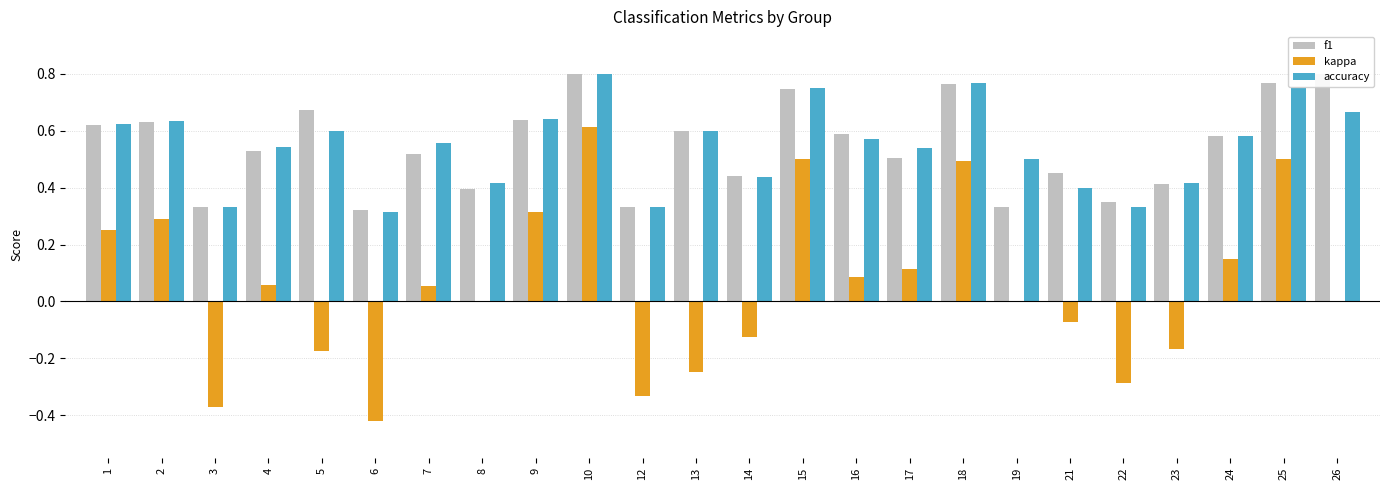

Reading left to right, list all the values displayed in this chart.

f1: 0.6	0.6	0.3	0.5	0.7	0.3	0.5	0.4	0.6	0.8	0.3	0.6	0.4	0.7	0.6	0.5	0.8	0.3	0.5	0.3	0.4	0.6	0.8	0.8
kappa: 0.2	0.3	-0.4	0.1	-0.2	-0.4	0.1	0.0	0.3	0.6	-0.3	-0.2	-0.1	0.5	0.1	0.1	0.5	0.0	-0.1	-0.3	-0.2	0.1	0.5	0.0
accuracy: 0.6	0.6	0.3	0.5	0.6	0.3	0.6	0.4	0.6	0.8	0.3	0.6	0.4	0.8	0.6	0.5	0.8	0.5	0.4	0.3	0.4	0.6	0.8	0.7